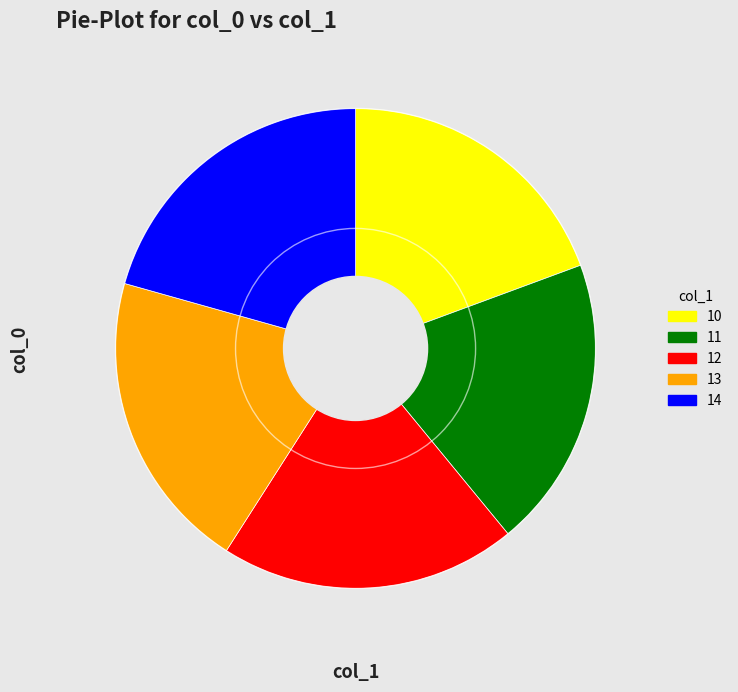

Is it true that 11 is 5% of the pie?

False